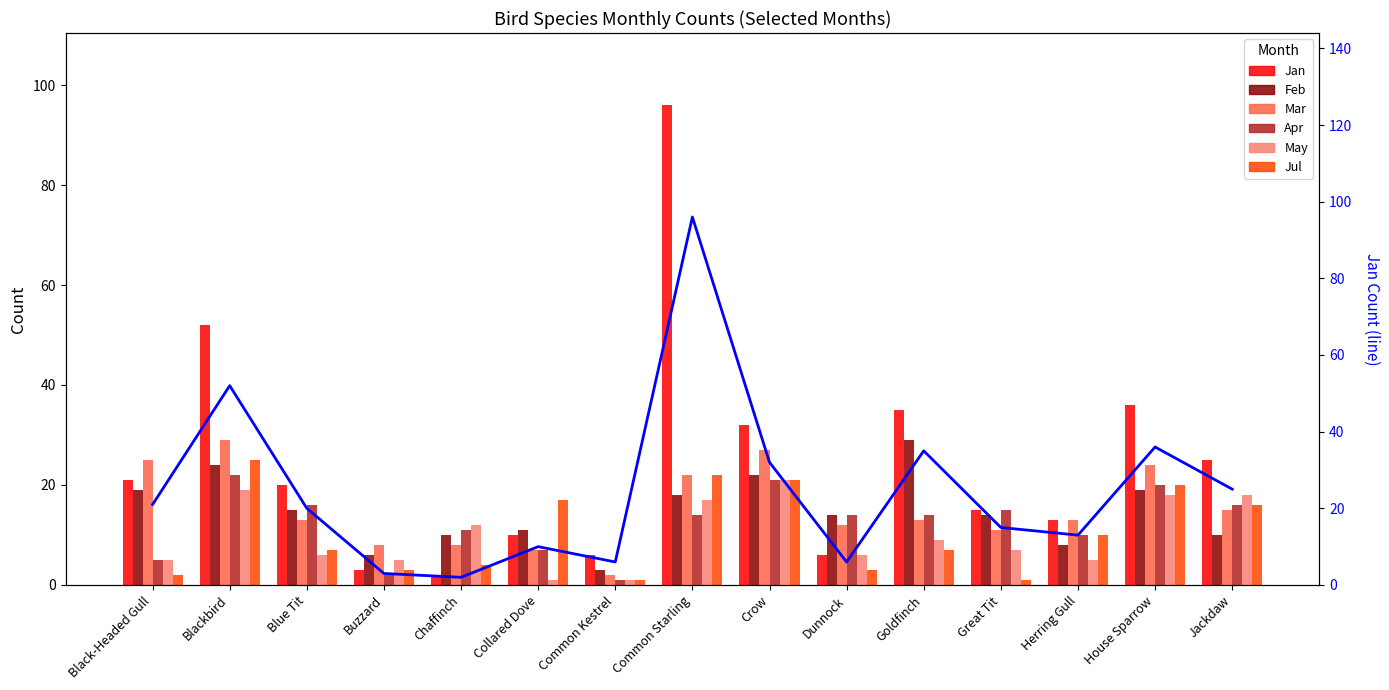

At Buzzard, list the series in order from smallest to largest.

Apr, Jan, Jul, May, Feb, Mar